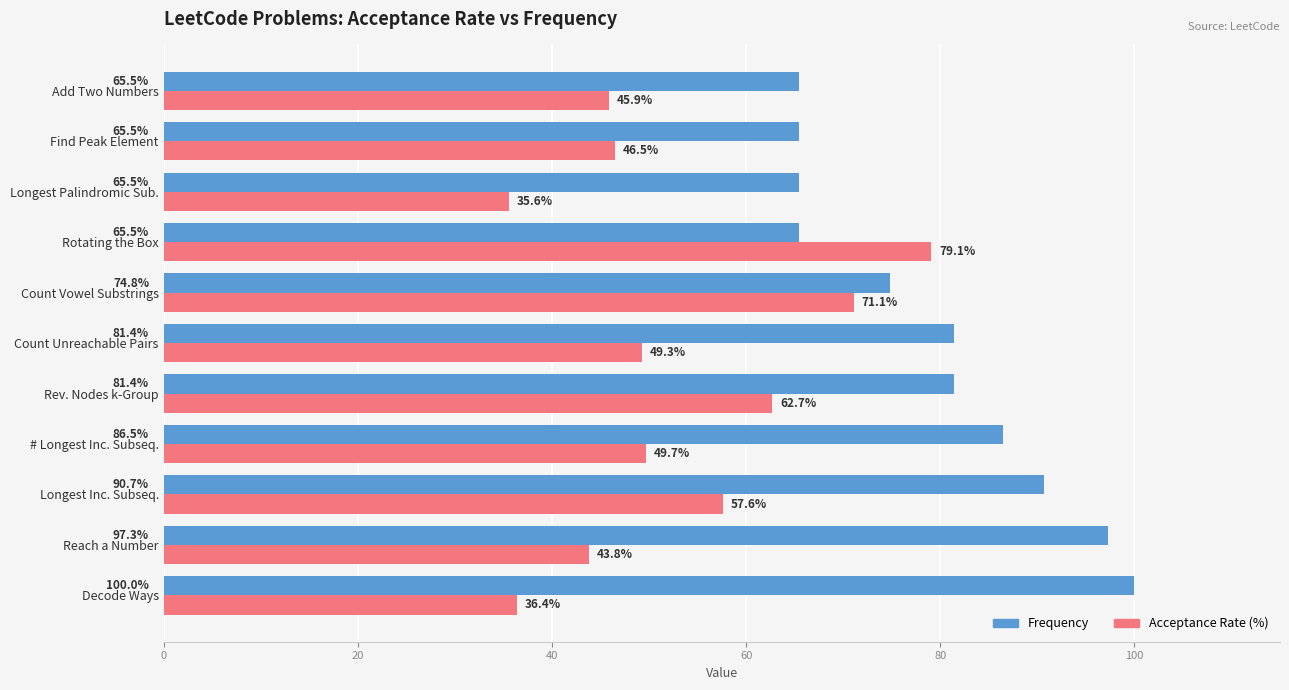

The Frequency series shows 149.7 at # Longest Inc. Subseq.. True or false?

False